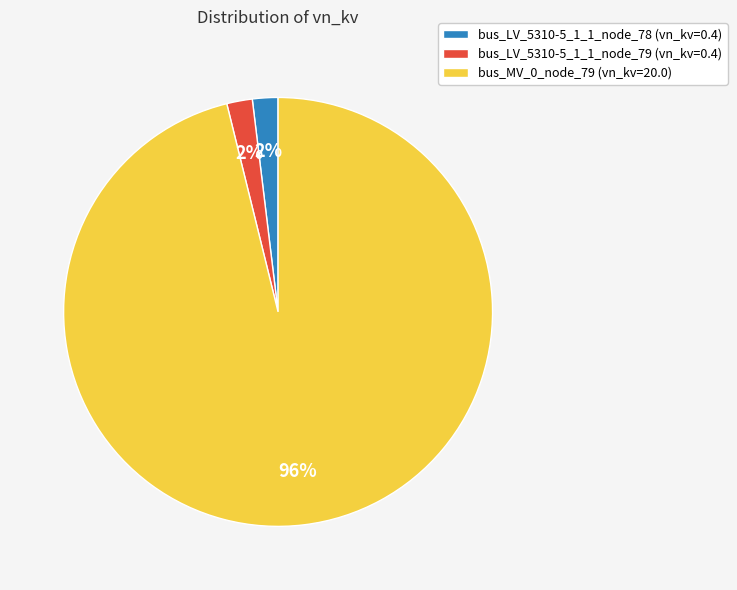

The bus_LV_5310-5_1_1_node_79 (vn_kv=0.4) slice represents 2% of the pie. True or false?

True